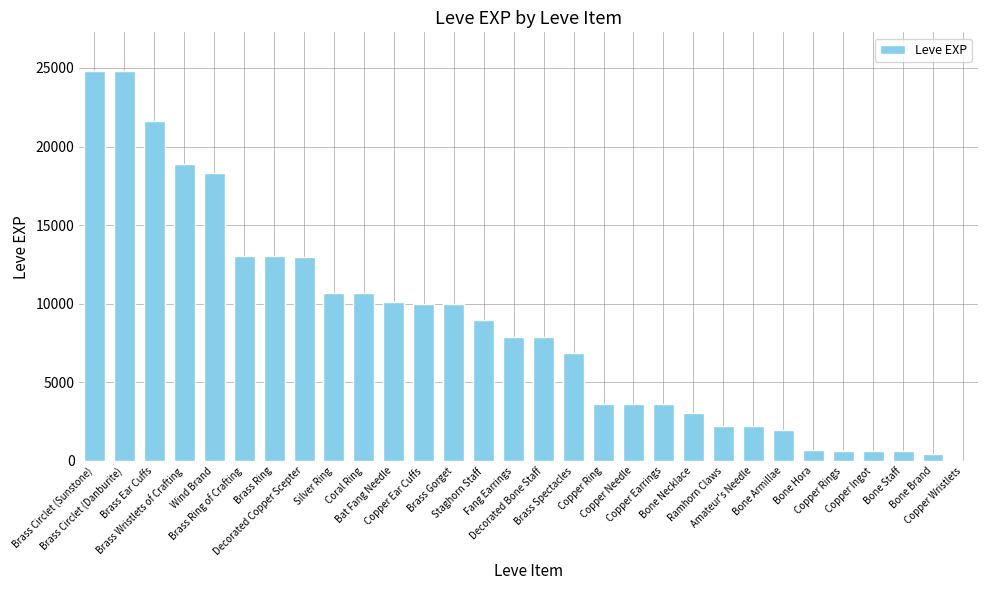

What is the maximum value shown in the chart?

24790